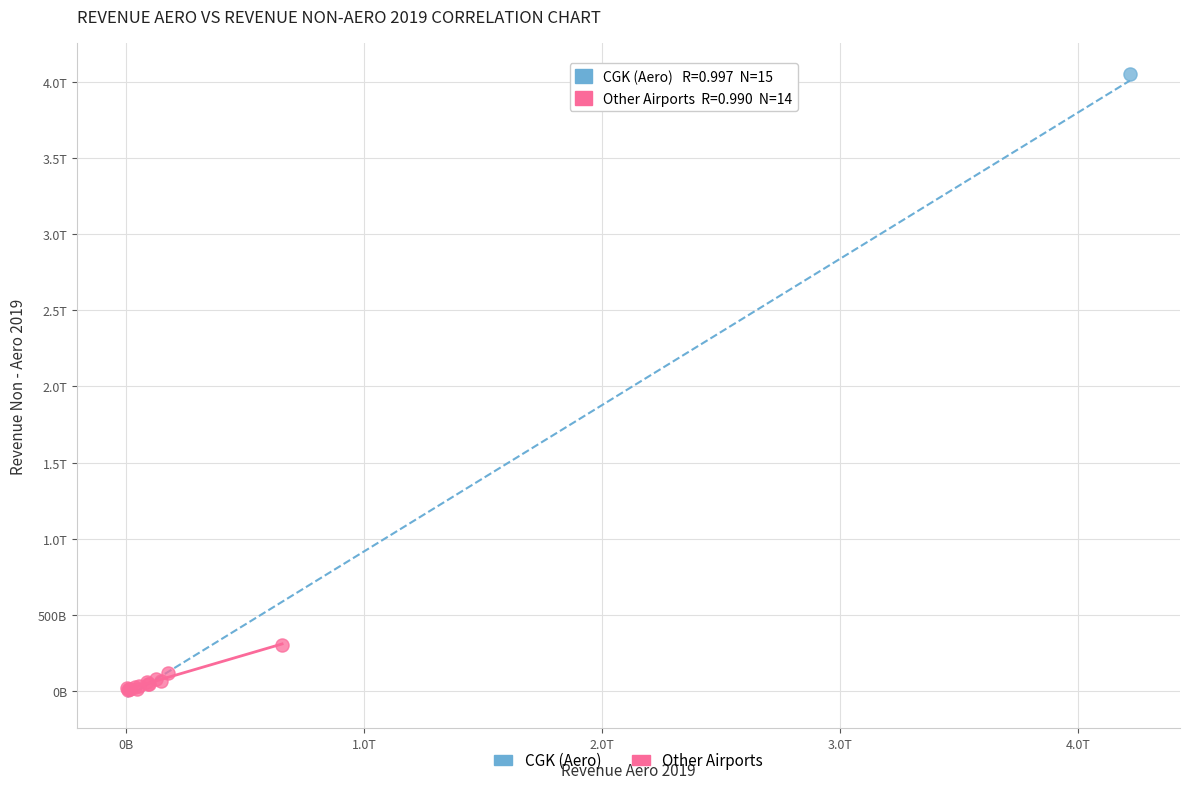

What are all the series names shown in the legend?

CGK (Aero), Other Airports